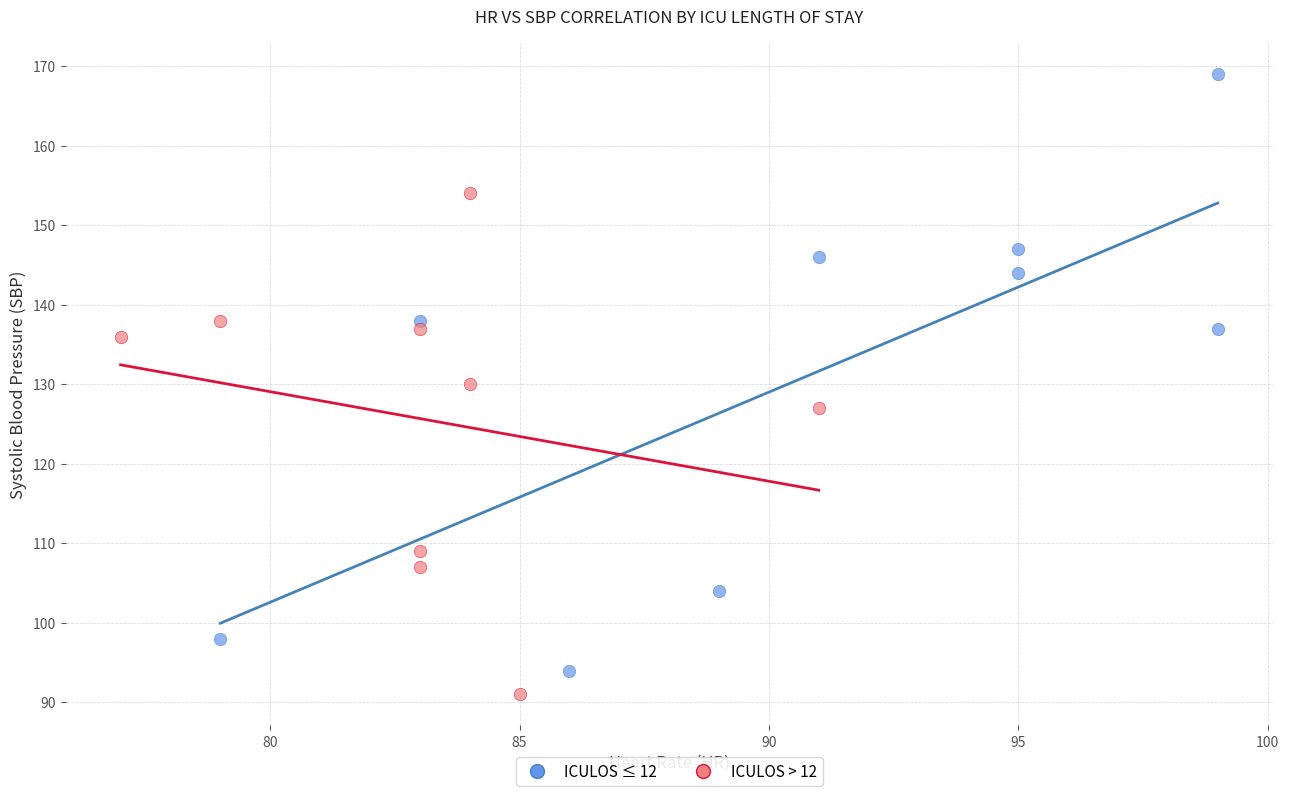

Which series reaches the minimum Y coordinate?

ICULOS > 12